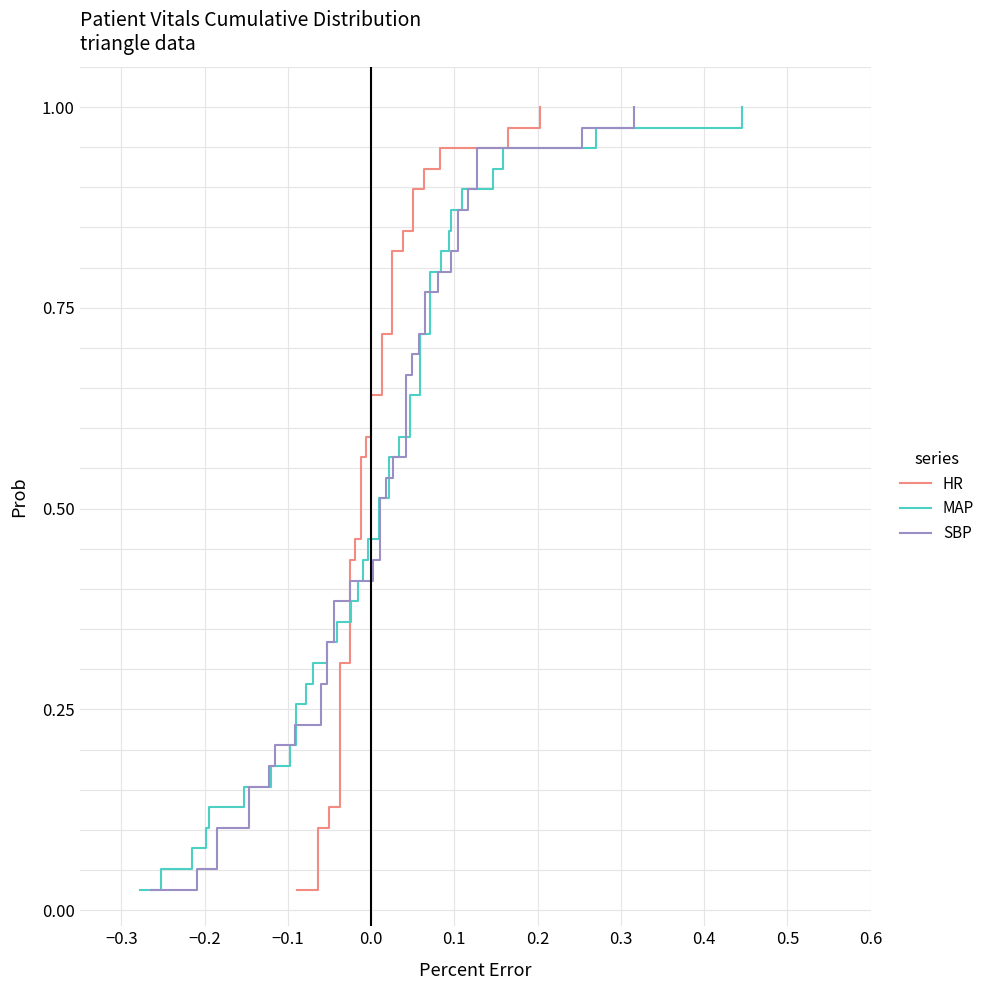

At how many categories does at least one series exceed 0?

39